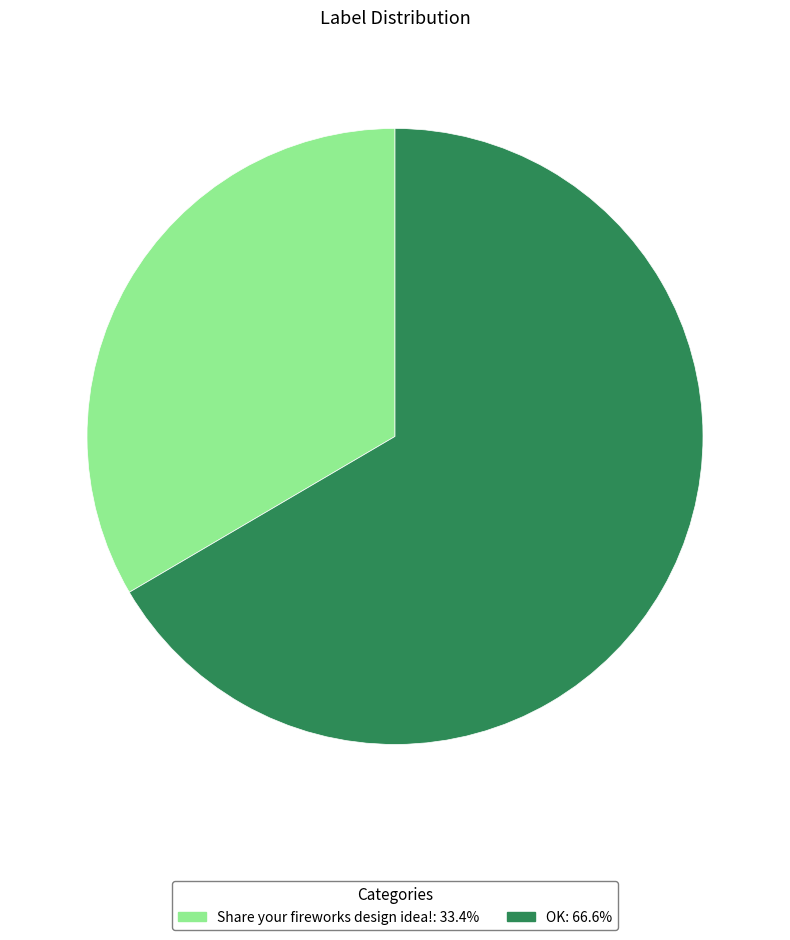

Is there any slice that represents more than half of the pie?

Yes